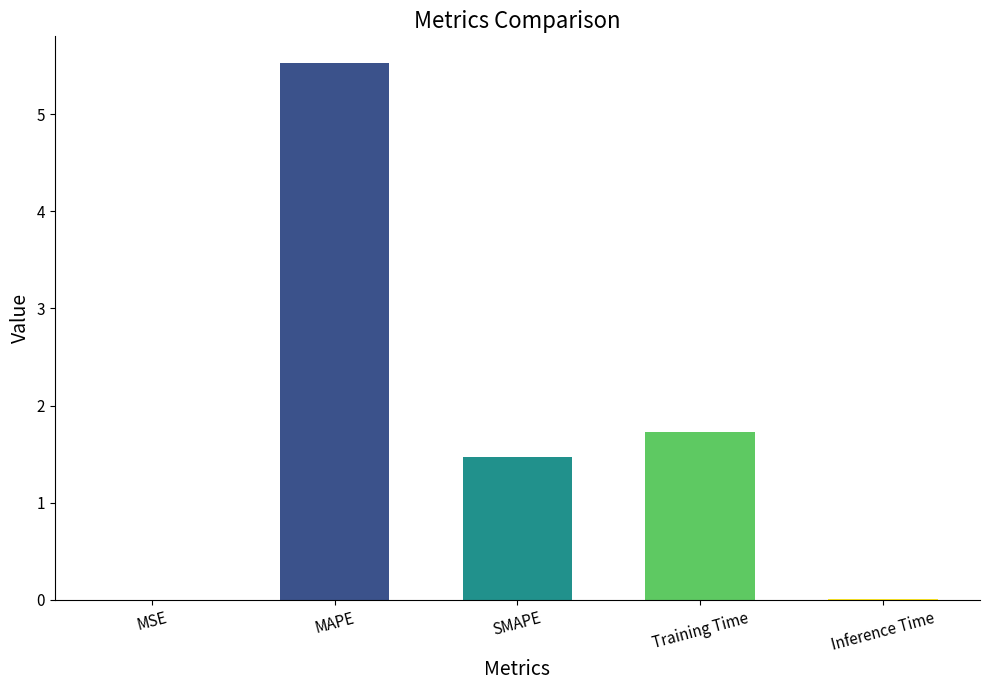

At which label does the data first exceed 1?

MAPE